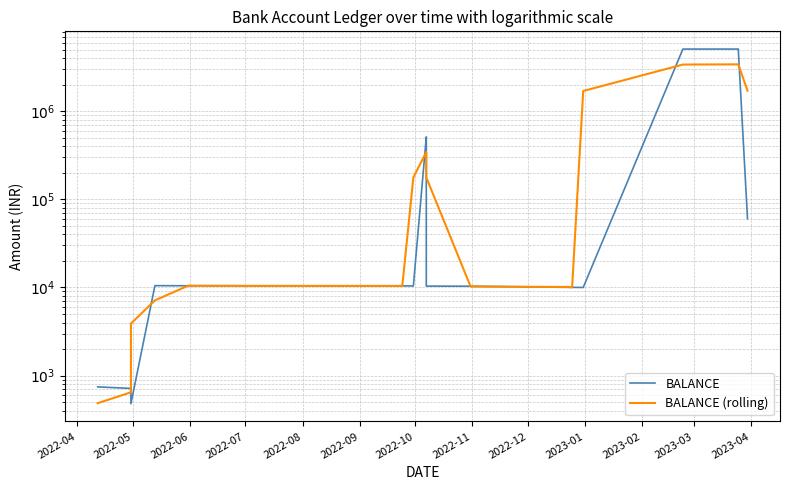

True or false: BALANCE (rolling) and BALANCE cross at least once.

True